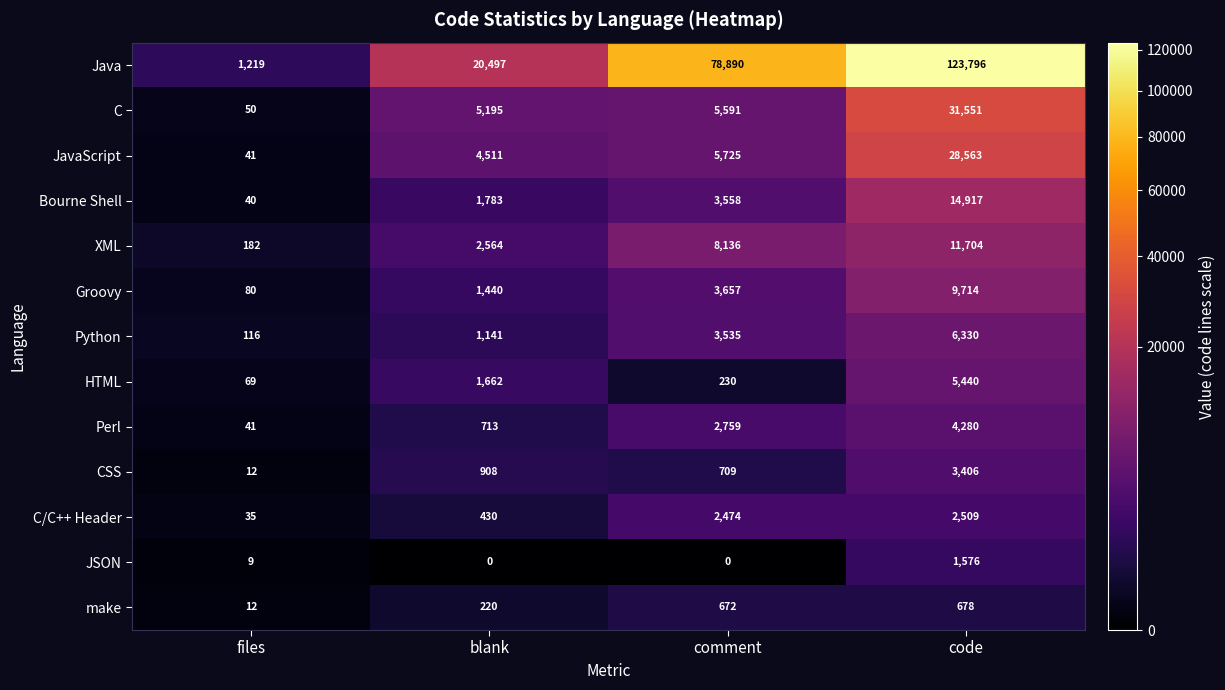

What is the sum of the JSON values at files and comment?

9